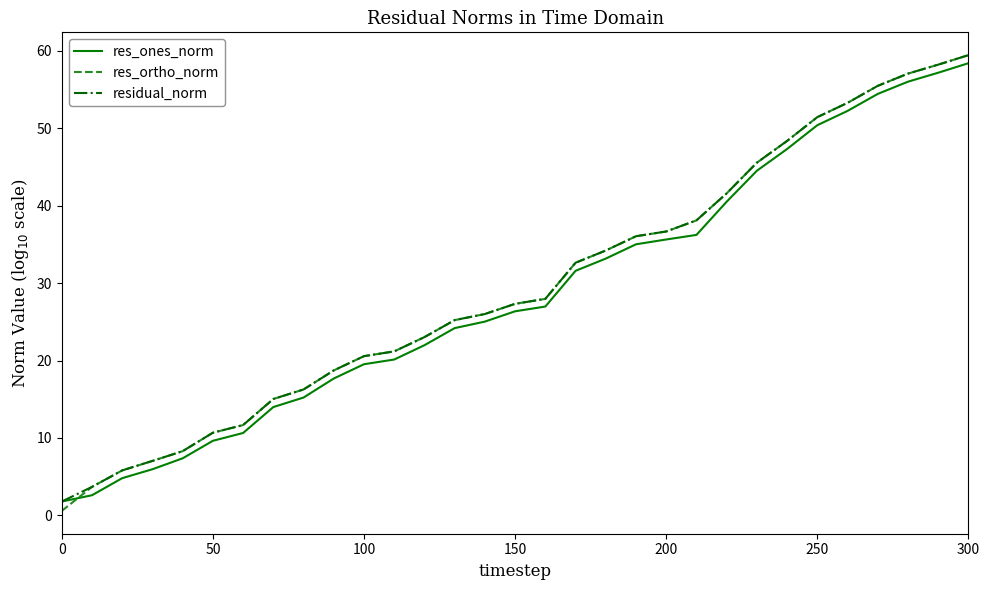

What is the highest value of the residual_norm series?

59.5